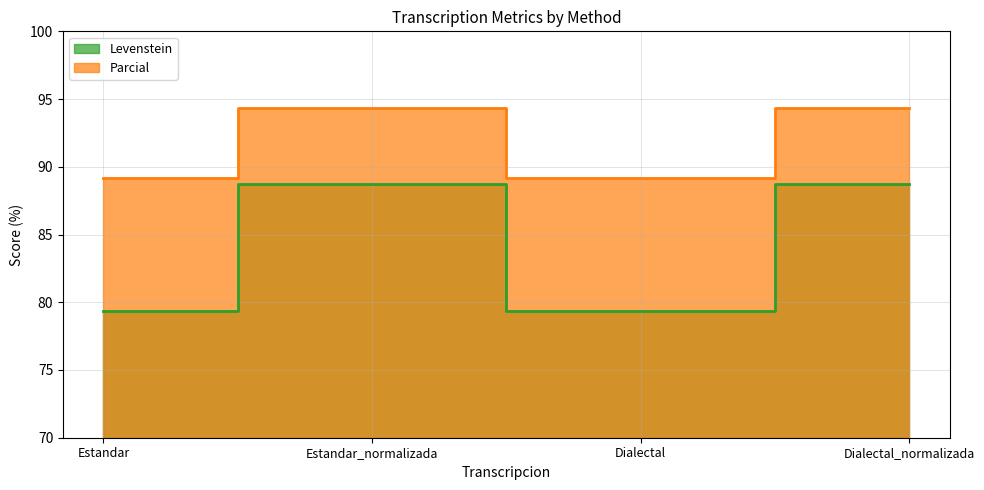

Which category has the lowest value in the Parcial series?

Estandar